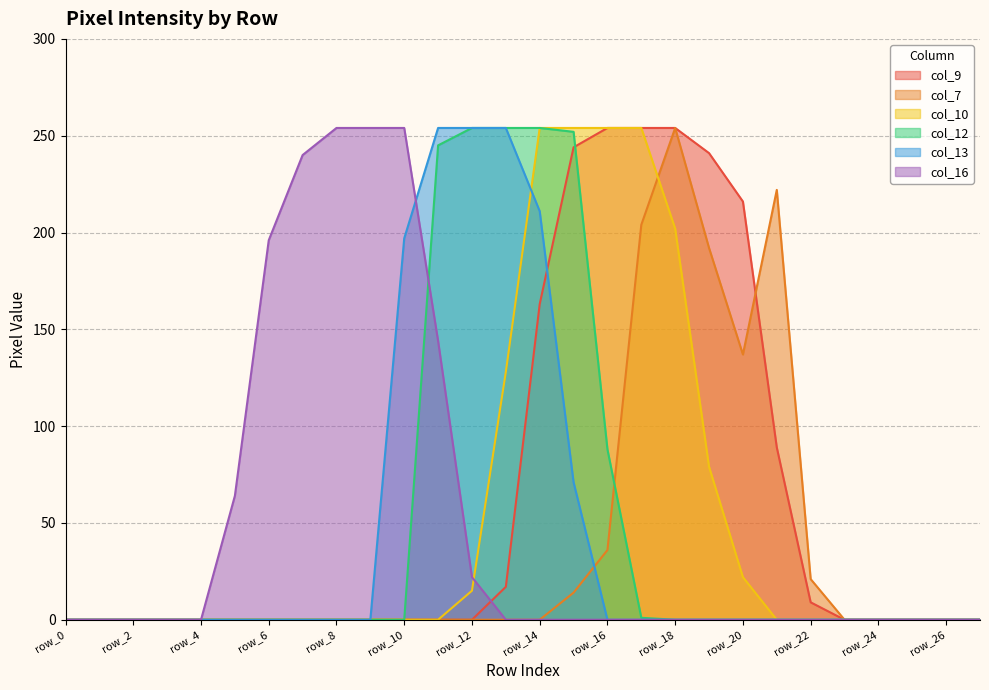

Reading left to right, extract all data points from this chart.

col_9: 0	0	0	0	0	0	0	0	0	0	0	0	0	17	163	244	254	254	254	241	216	89	9	0	0	0	0	0
col_7: 0	0	0	0	0	0	0	0	0	0	0	0	0	0	0	14	36	204	254	192	137	222	21	0	0	0	0	0
col_10: 0	0	0	0	0	0	0	0	0	0	0	0	15	128	254	254	254	254	202	79	22	0	0	0	0	0	0	0
col_12: 0	0	0	0	0	0	0	0	0	0	0	245	254	254	254	252	88	1	0	0	0	0	0	0	0	0	0	0
col_13: 0	0	0	0	0	0	0	0	0	0	197	254	254	254	211	71	0	0	0	0	0	0	0	0	0	0	0	0
col_16: 0	0	0	0	0	64	196	240	254	254	254	144	22	0	0	0	0	0	0	0	0	0	0	0	0	0	0	0